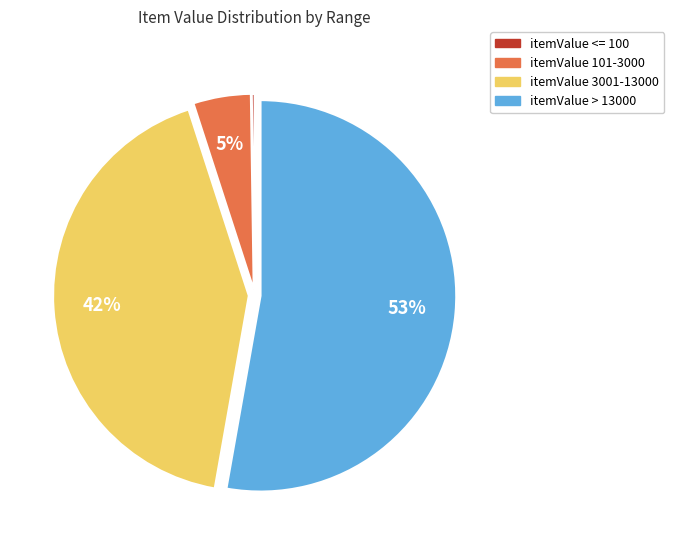

Does any single category account for the majority?

Yes